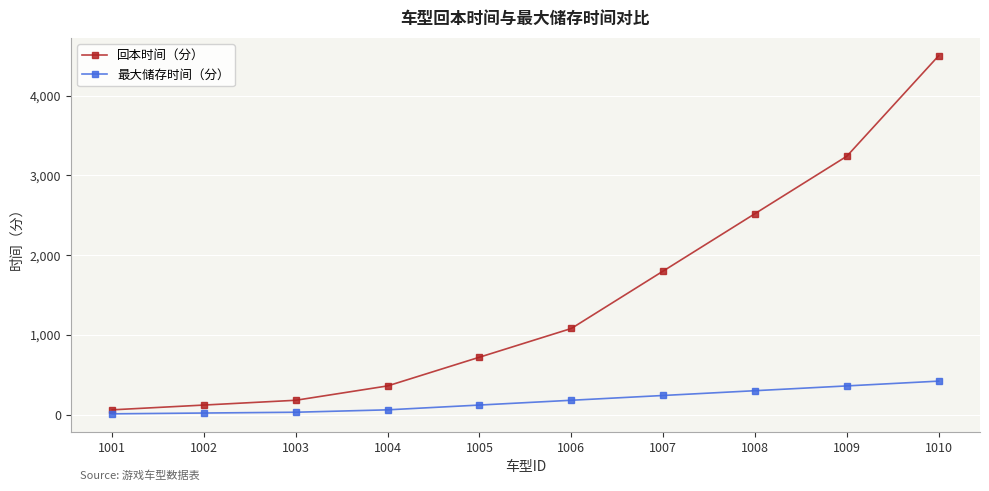

What is the difference between the maximum and minimum values in the 回本时间（分） series?

4440